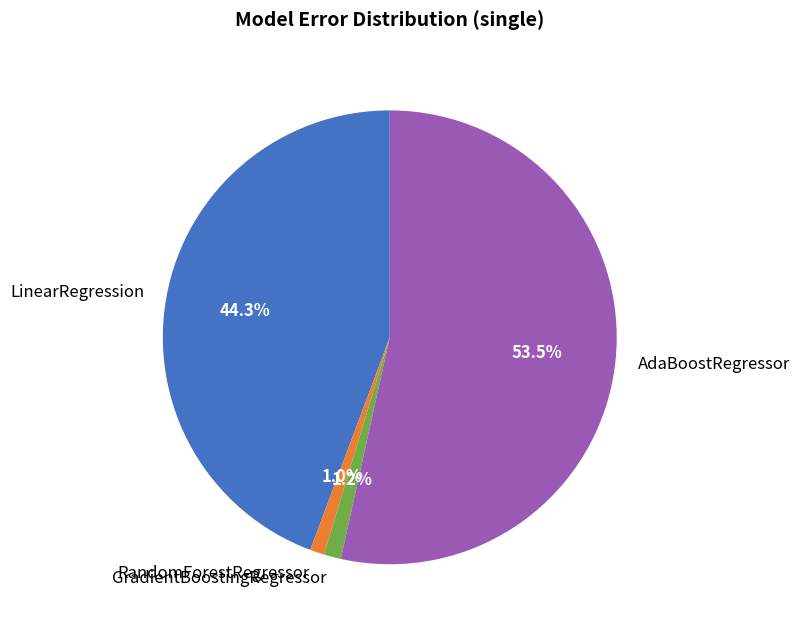

What is the largest slice in the pie chart?

AdaBoostRegressor